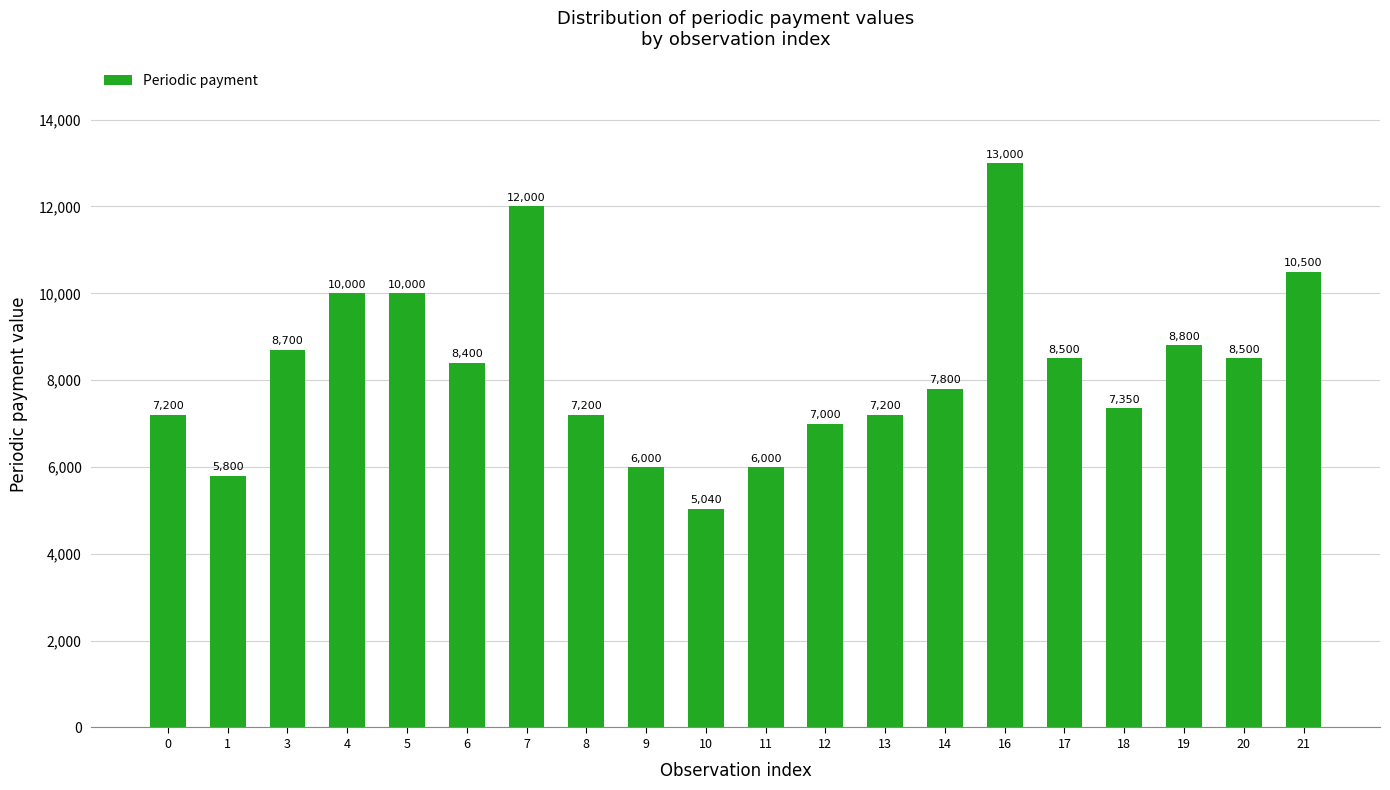

At which category does the chart reach its peak across all series?

16